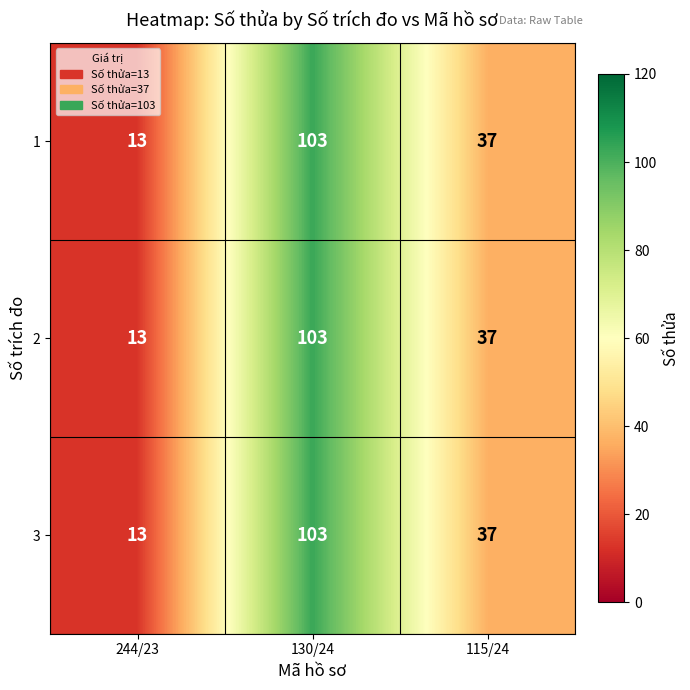

At which label does 2 first exceed 37?

130/24